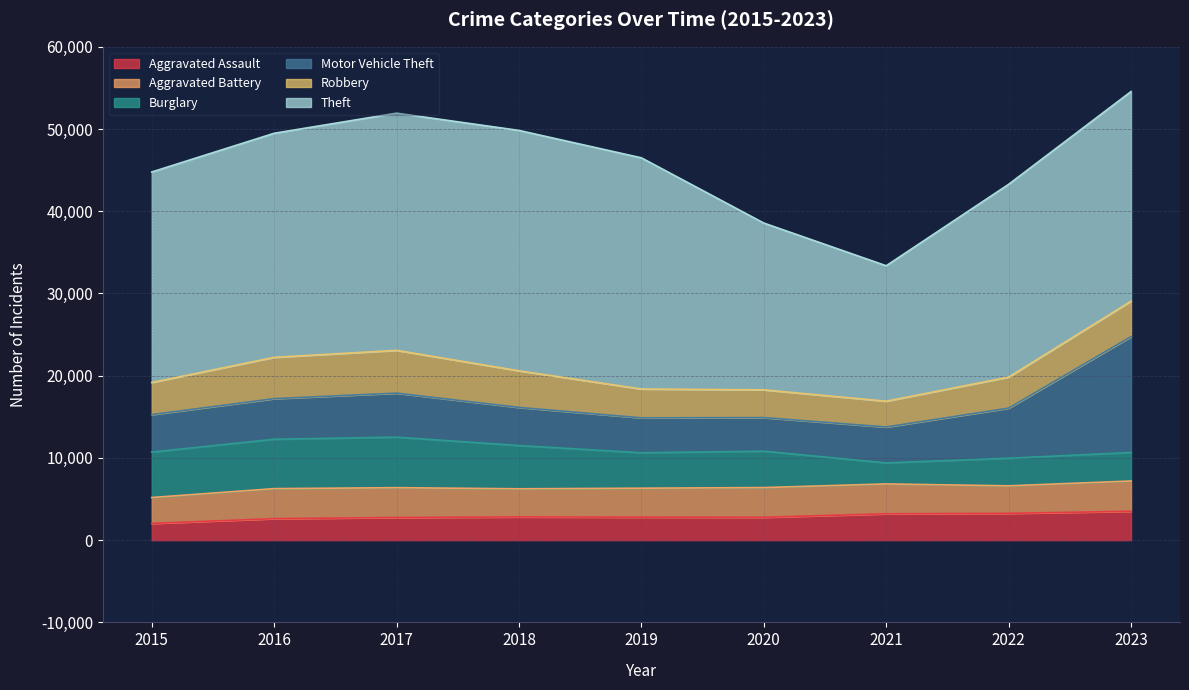

Read the Motor Vehicle Theft value at 2022.

6090